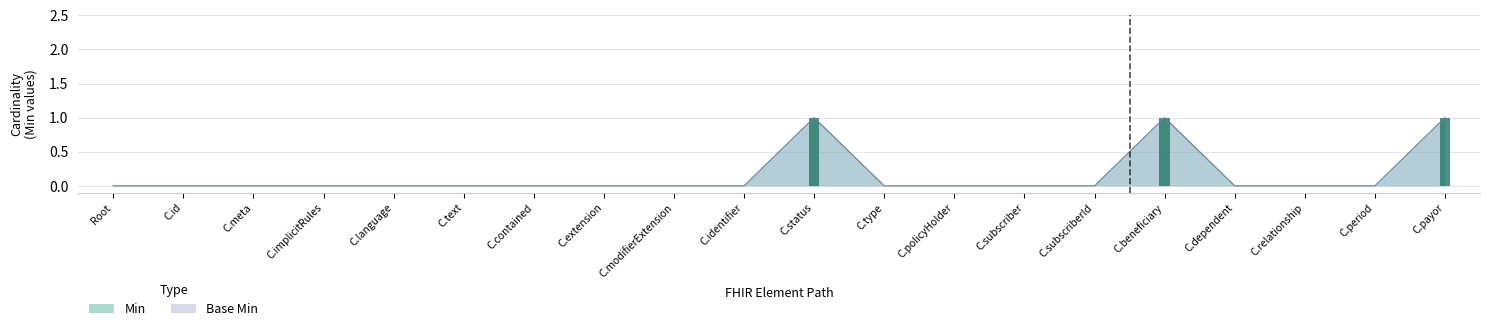

What is the label of the 18th bar from the right?

C.meta